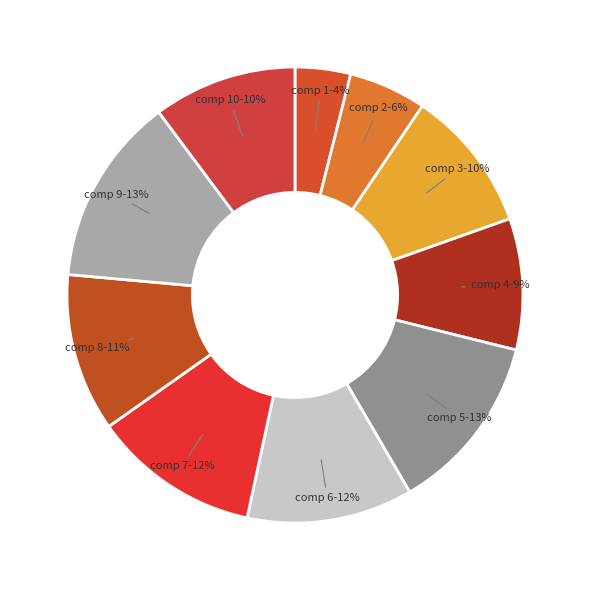

How many slices are in this pie chart?

10